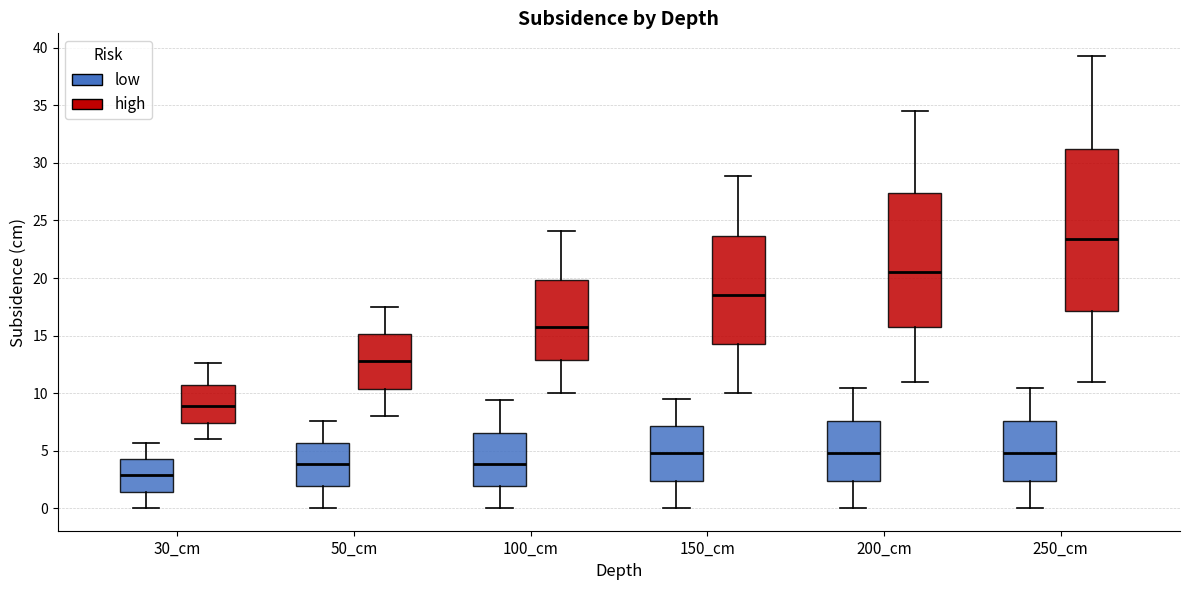

Reading left to right, transcribe this box plot: for each box, give where its median line is, the range the box spans, and where its two whiskers end, as read against the y-axis. The values are not printed on the chart, so give them approximately, as read against the axis.

30_cm (low): median 3.0, box 1.5 to 4.5, whiskers 0.0 to 5.5
30_cm (high): median 9.0, box 7.5 to 10.5, whiskers 6.0 to 12.5
50_cm (low): median 4.0, box 2.0 to 5.5, whiskers 0.0 to 7.5
50_cm (high): median 13.0, box 10.5 to 15.0, whiskers 8.0 to 17.5
100_cm (low): median 4.0, box 2.0 to 6.5, whiskers 0.0 to 9.5
100_cm (high): median 15.5, box 13.0 to 20.0, whiskers 10.0 to 24.0
150_cm (low): median 5.0, box 2.5 to 7.0, whiskers 0.0 to 9.5
150_cm (high): median 18.5, box 14.5 to 23.5, whiskers 10.0 to 29.0
200_cm (low): median 5.0, box 2.5 to 7.5, whiskers 0.0 to 10.5
200_cm (high): median 20.5, box 16.0 to 27.5, whiskers 11.0 to 34.5
250_cm (low): median 5.0, box 2.5 to 7.5, whiskers 0.0 to 10.5
250_cm (high): median 23.5, box 17.0 to 31.0, whiskers 11.0 to 39.5